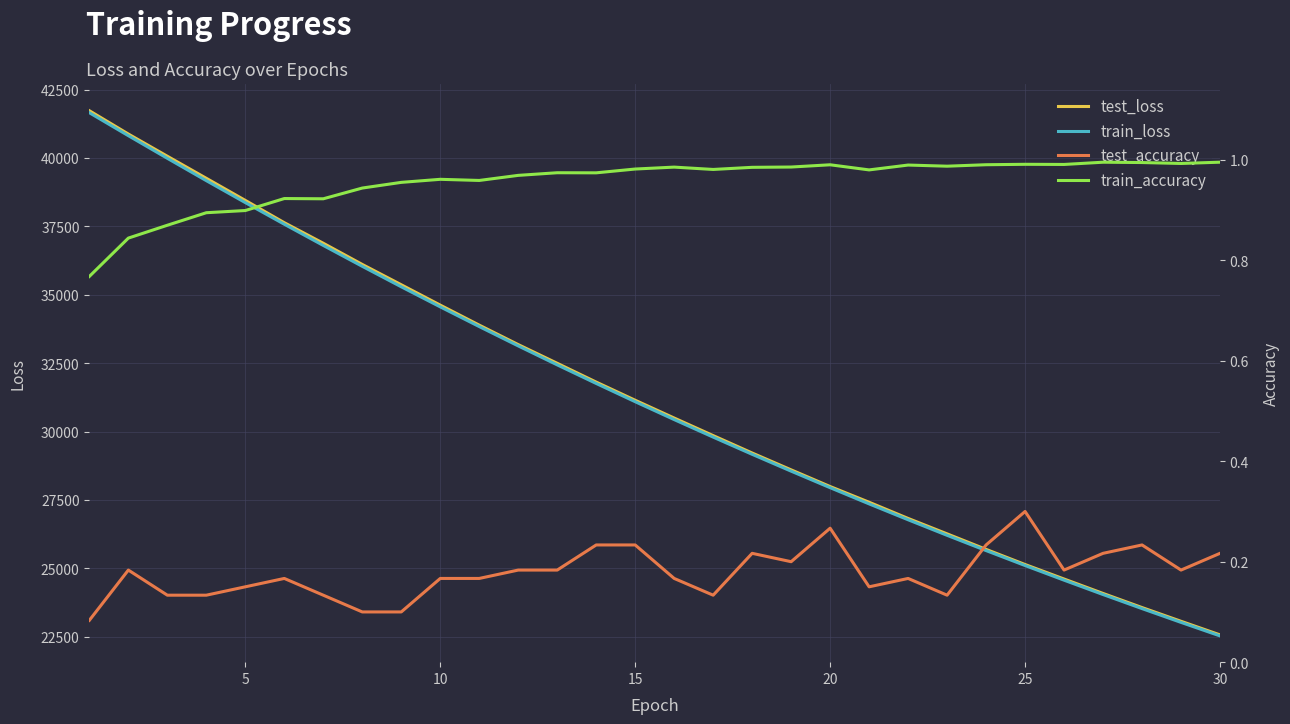

What is the minimum value shown in the chart?

0.1